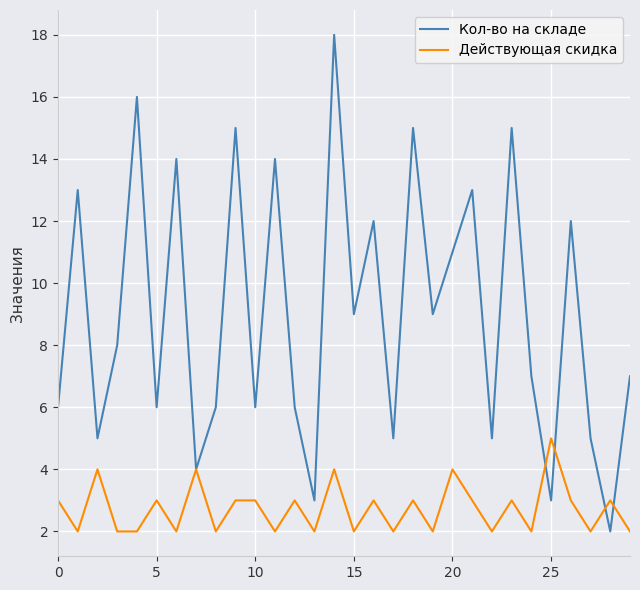

List the series in order of their peak value, lowest first.

Действующая скидка, Кол-во на складе